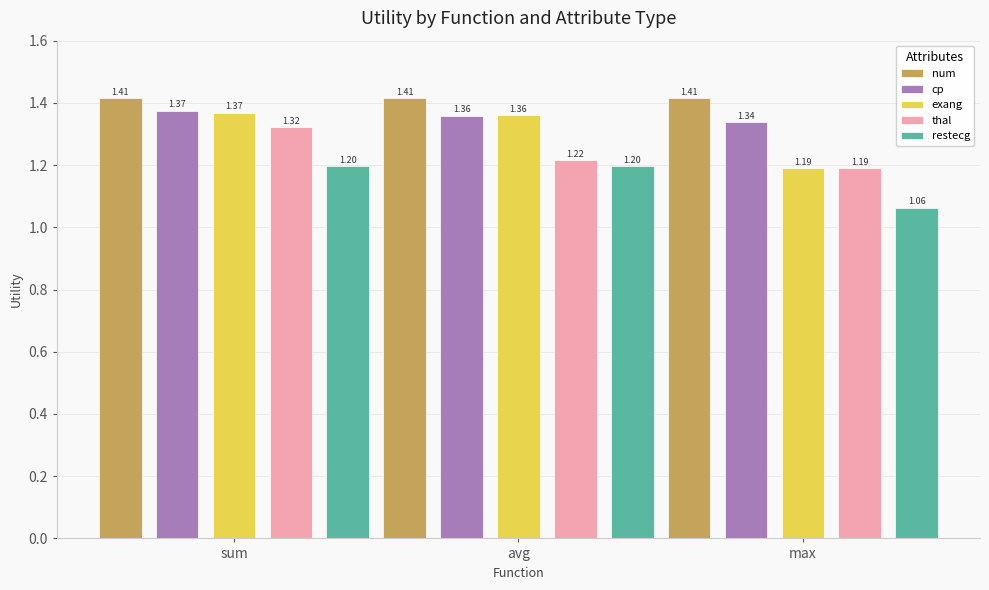

Between sum and avg, which series saw the biggest shift?

thal